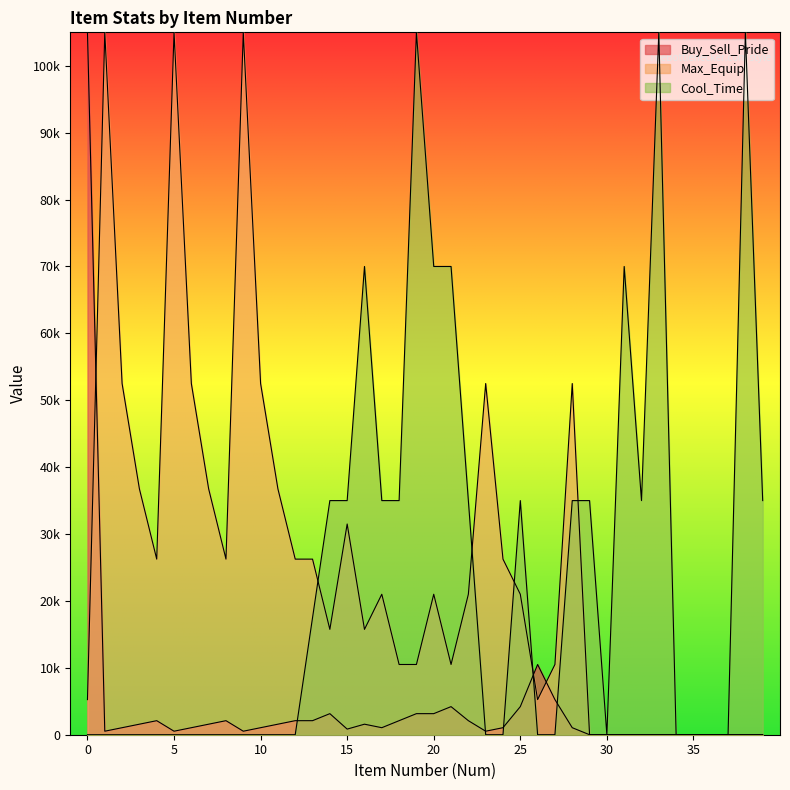

At which category does Max_Equip reach its first local peak?

1